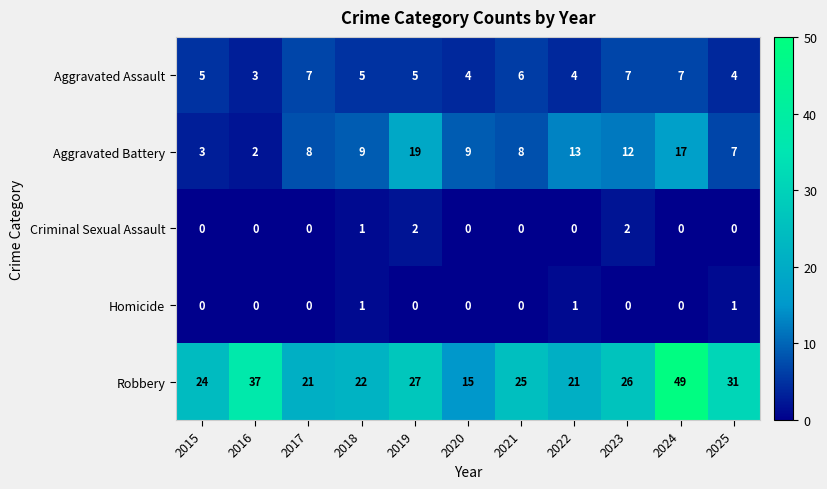

What is the sum of the Aggravated Assault values at 2022 and 2016?

7